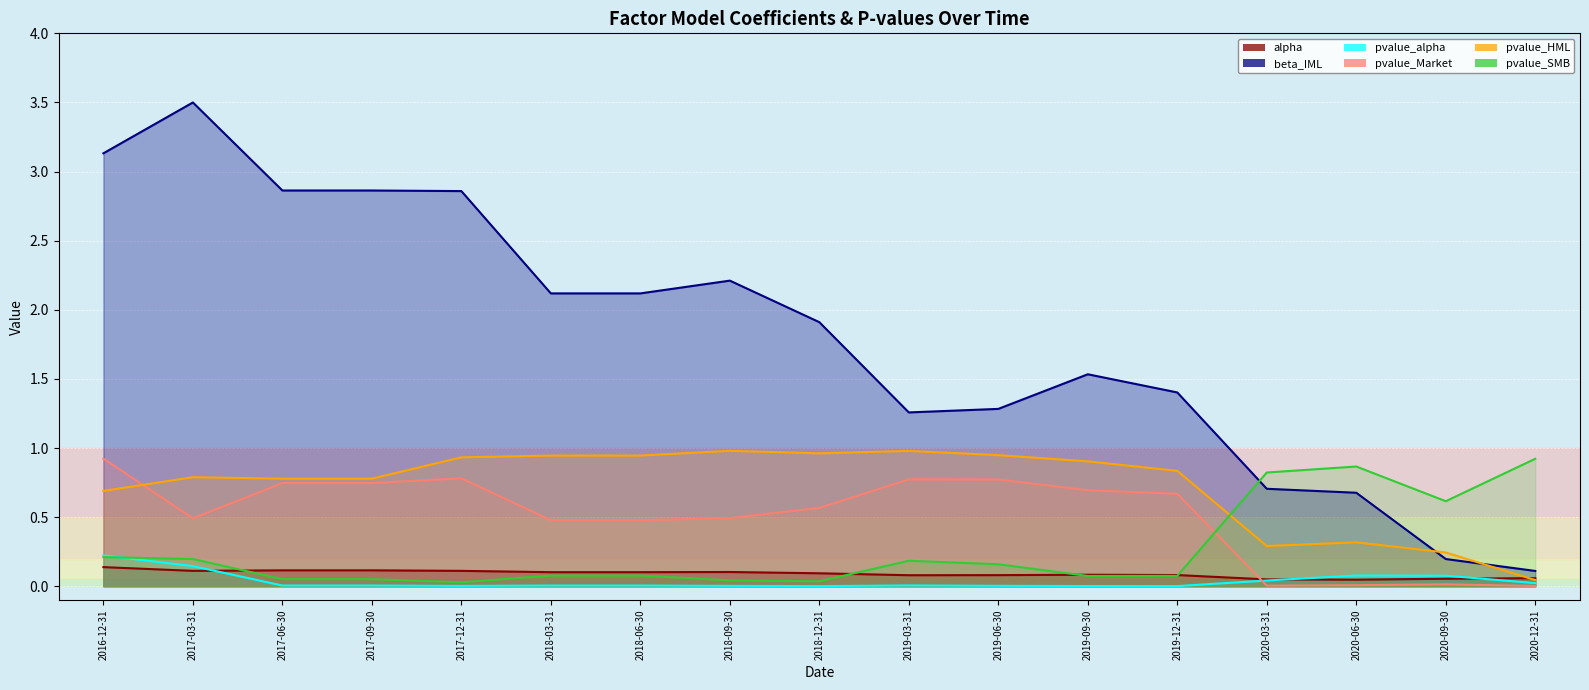

True or false: alpha and beta_IML intersect in this chart.

False